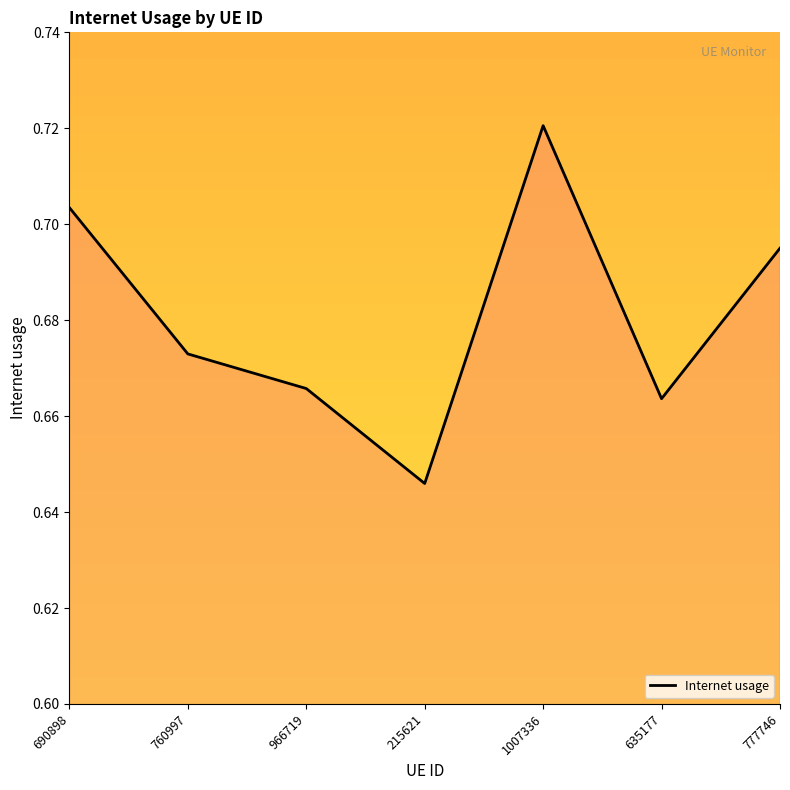

Does the chart display data point markers on the line(s)?

No